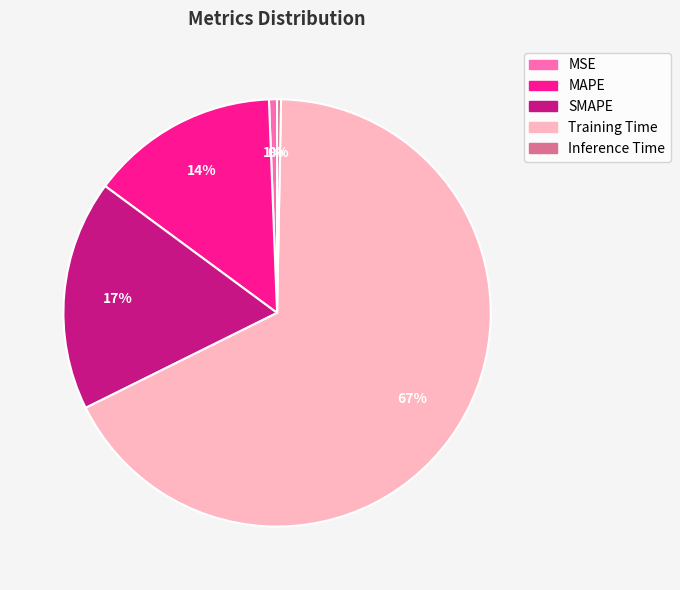

To the nearest percent, what is the difference between the MAPE and Inference Time slice percentages?

14%